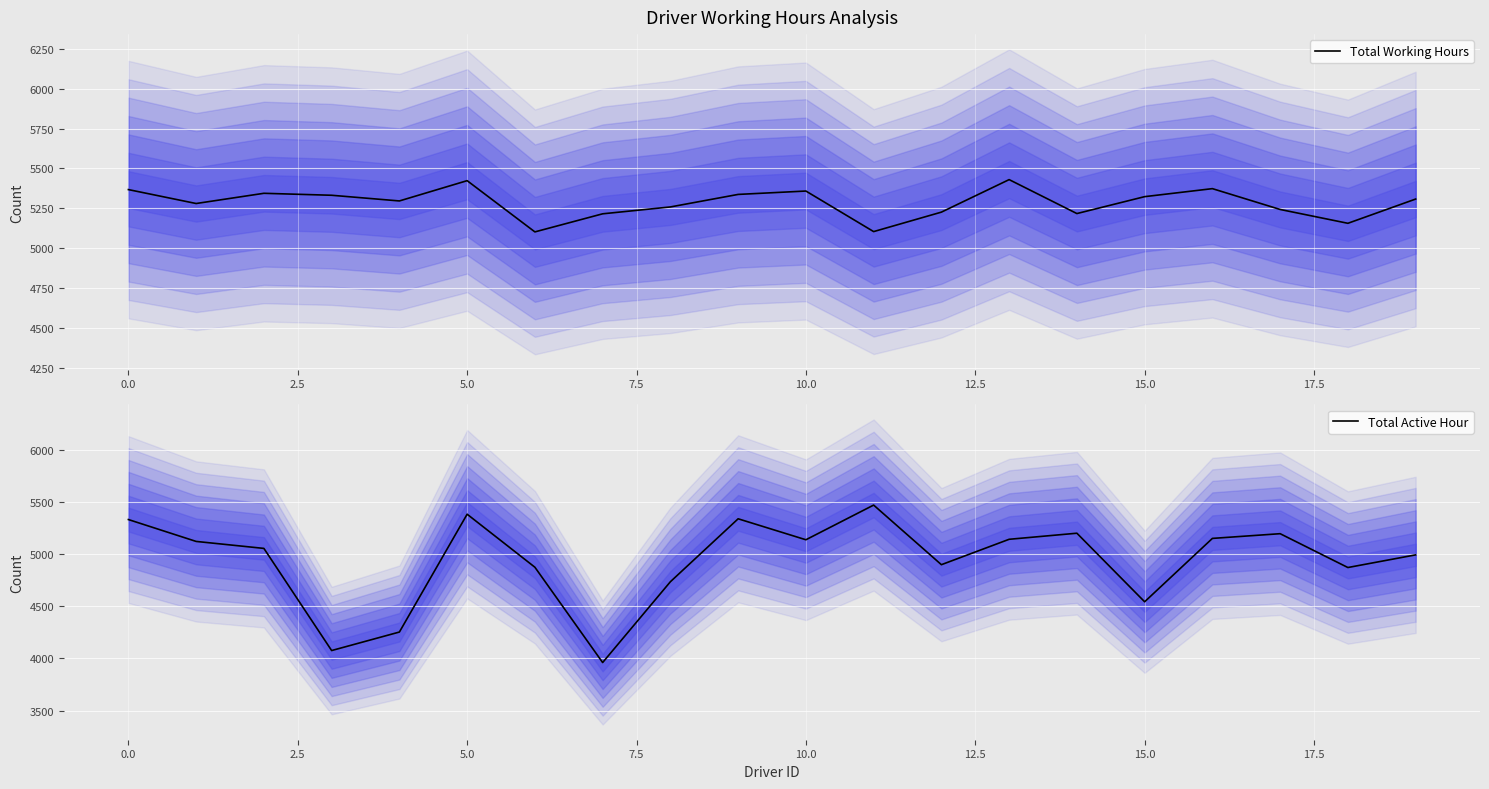

The value of Total Active Hour at 0.0 is 5332.0. True or false?

True